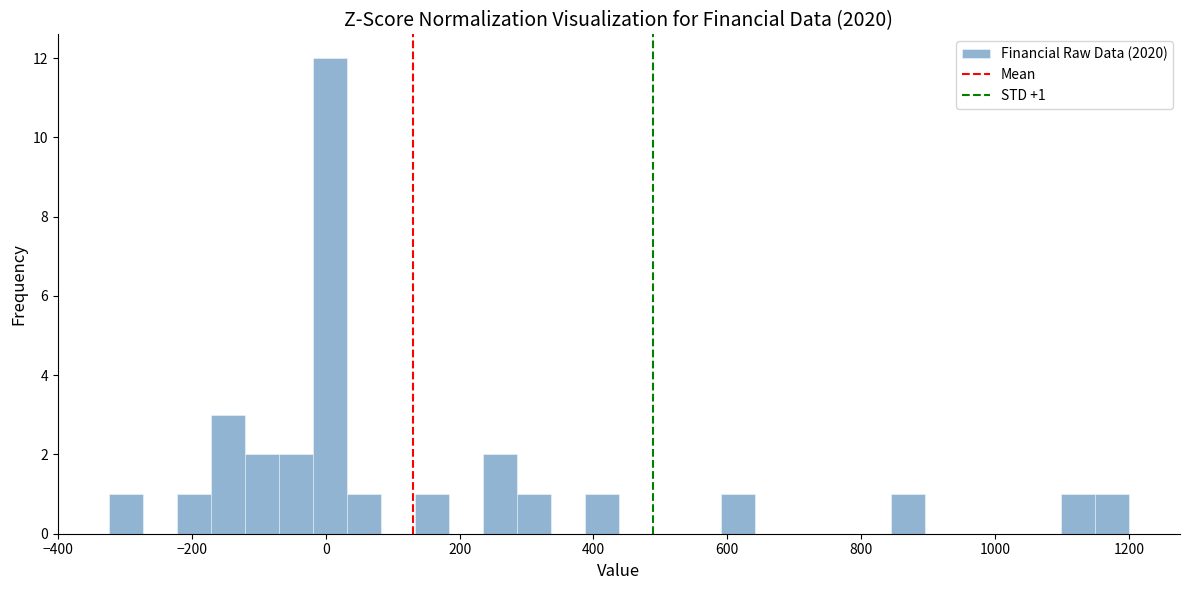

Around what value on the x-axis is the tallest bar? Give the approximate position of its centre, as read against the axis.

0